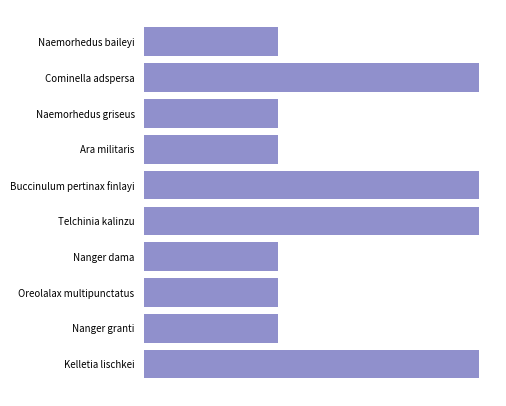

Does the chart contain any negative values?

No